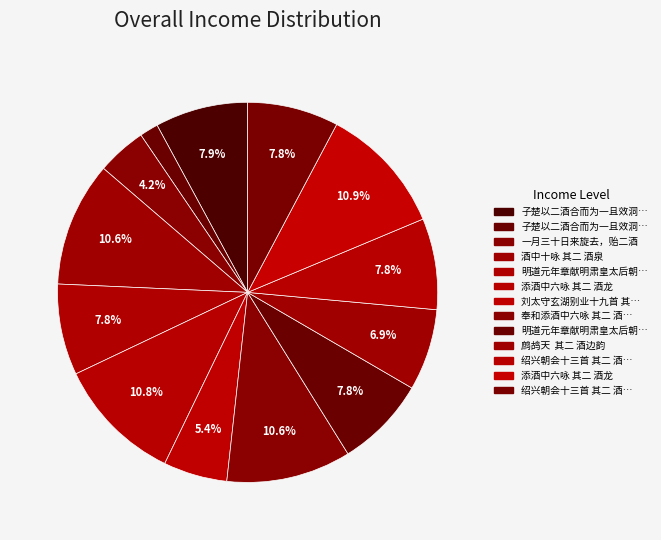

How many slices are in this pie chart?

13